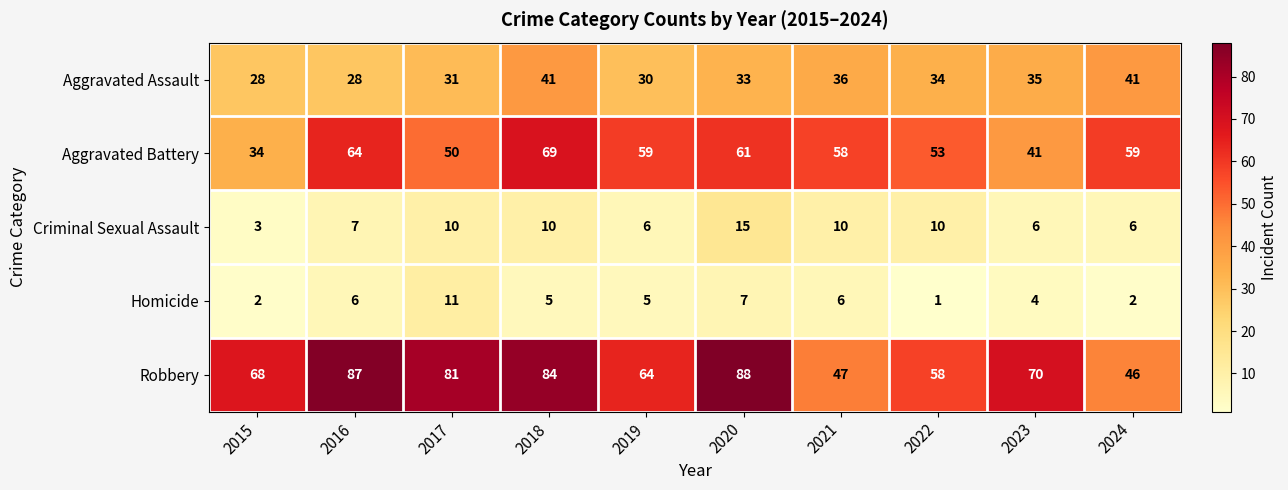

Read the Aggravated Battery value at 2023.

41